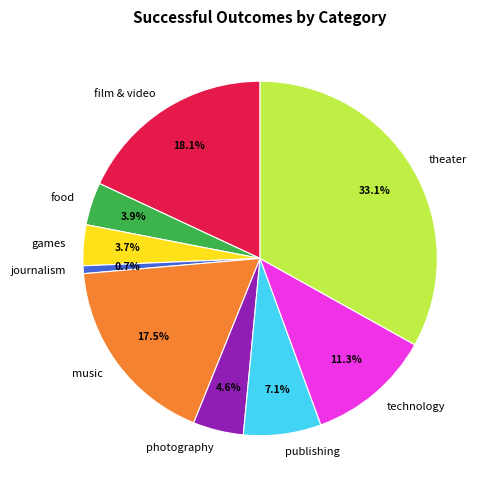

The food slice represents 4% of the pie. True or false?

True